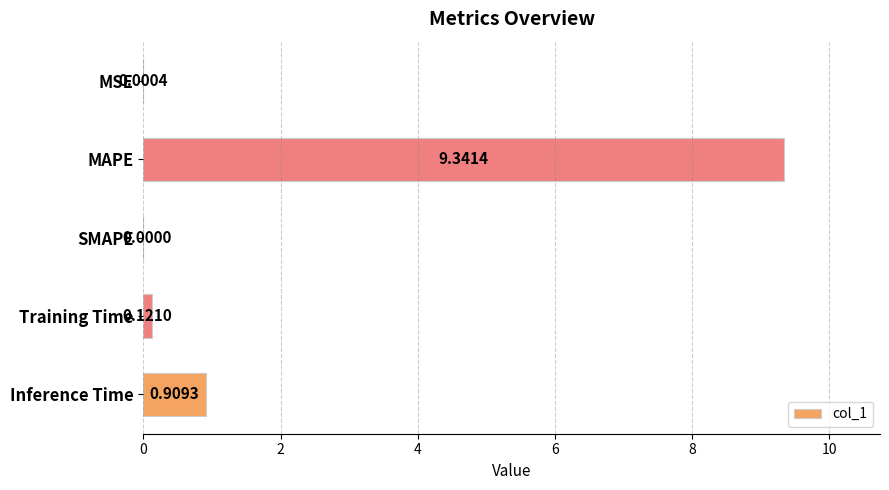

What is the sum of all values?

10.4